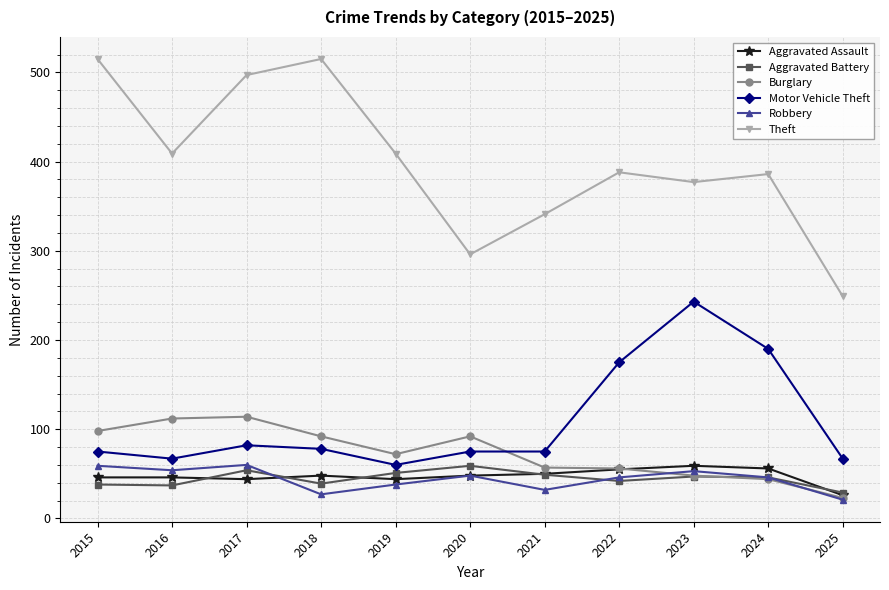

What is the difference between the highest and lowest values at 2024?

342